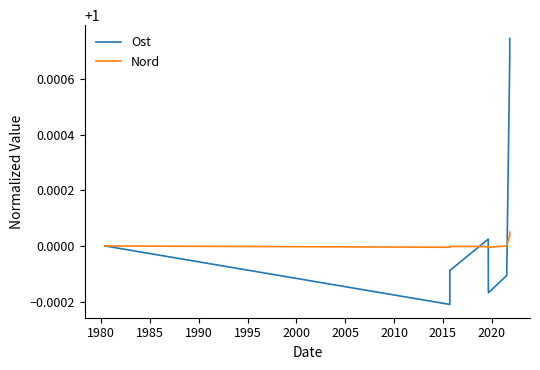

True or false: Nord and Ost intersect in this chart.

True